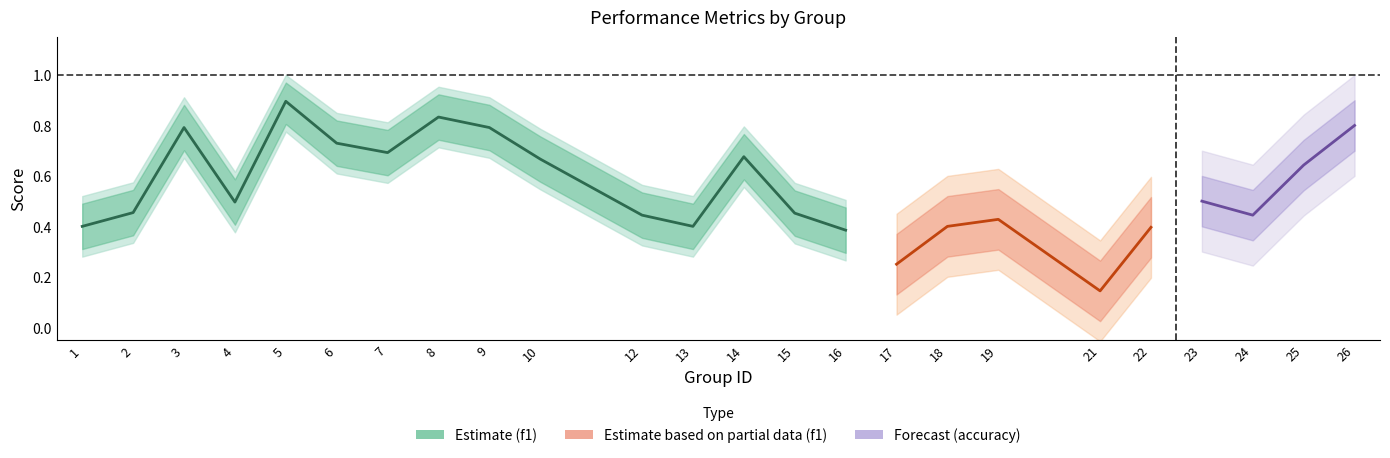

What is the minimum value for f1?

0.1